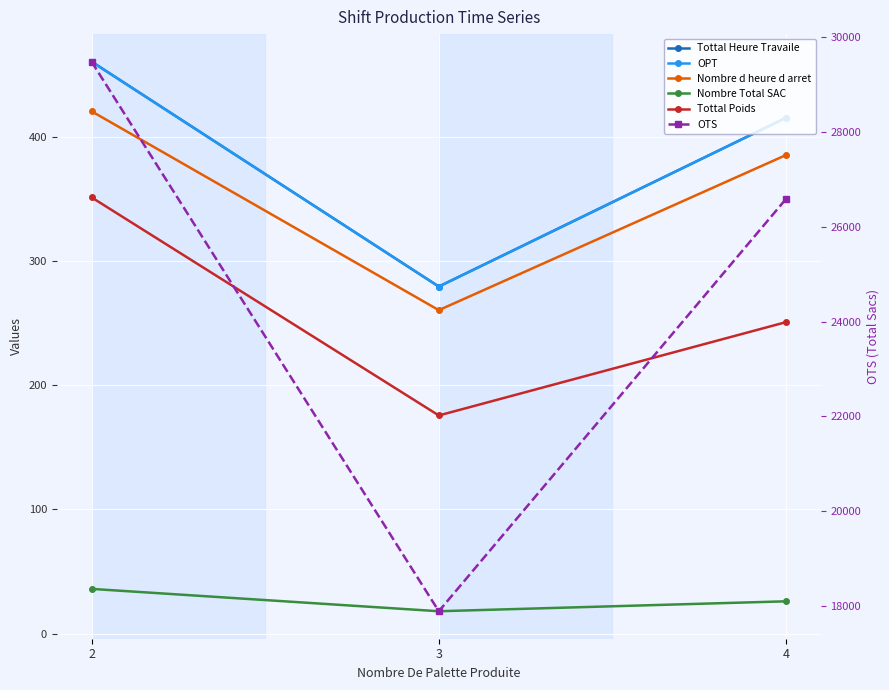

Is it true that Nombre Total SAC equals 38.0 at 4?

False